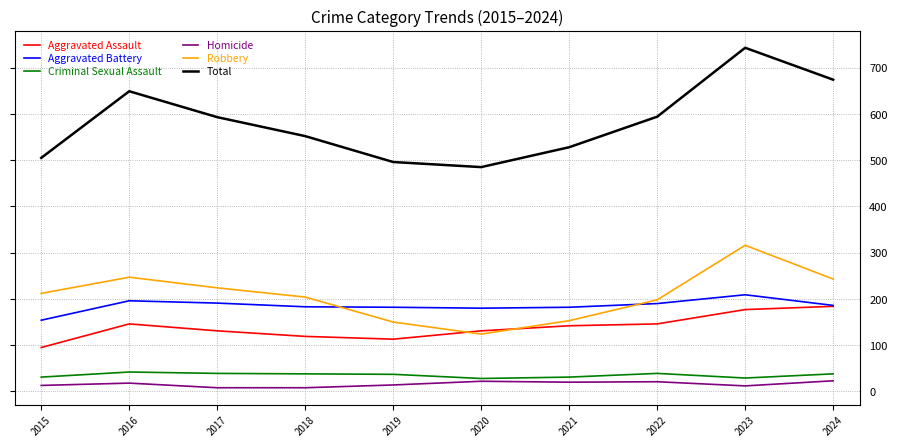

What is the average value of the Aggravated Battery series?

185